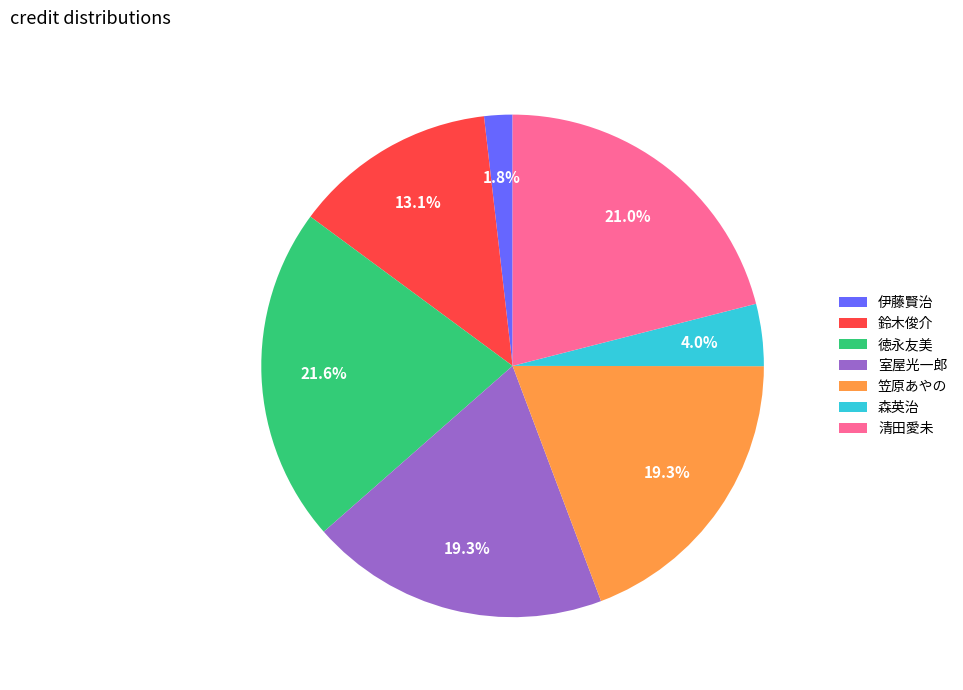

What portion of the pie excludes 伊藤賢治?

98.2%